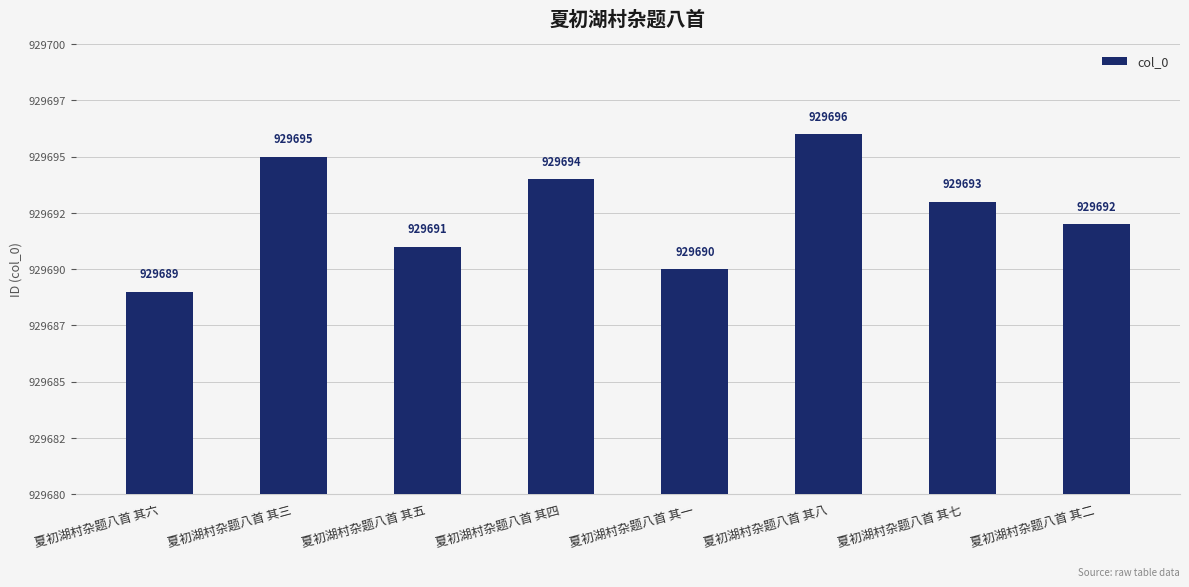

At which label does the data first exceed 929693?

夏初湖村杂题八首 其三